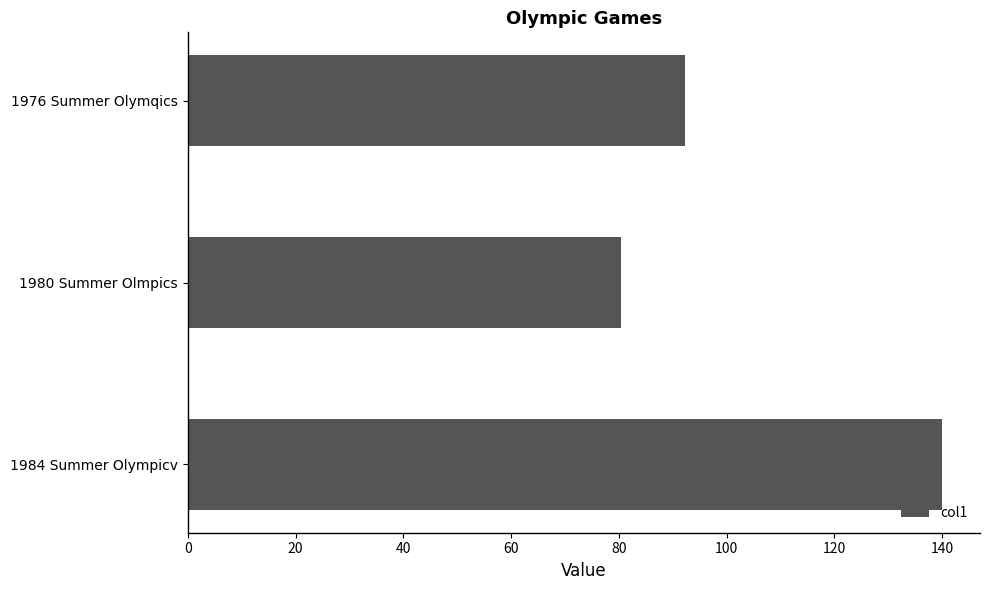

Does the chart contain stacked bars?

No